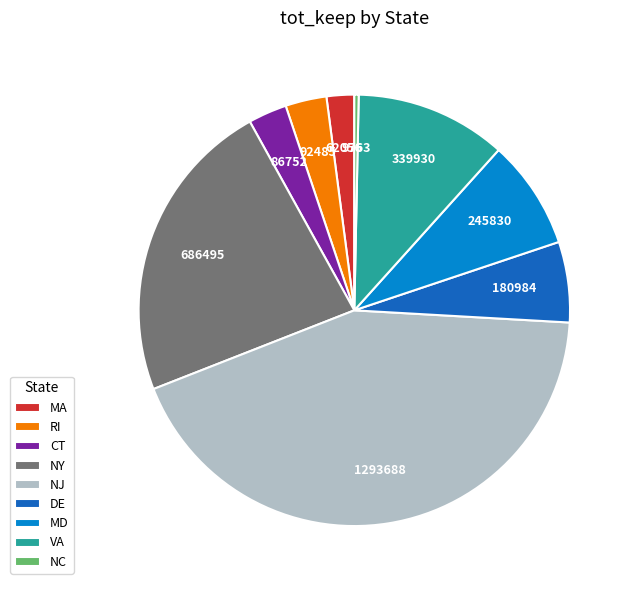

True or false: MD accounts for 1% of the total.

False